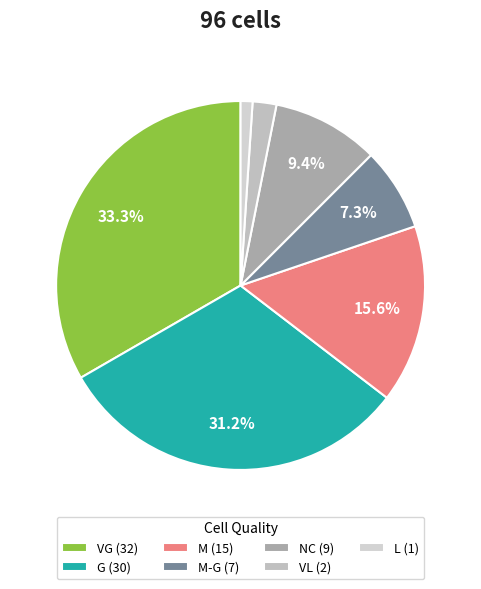

Which slice is the smallest?

L (1)